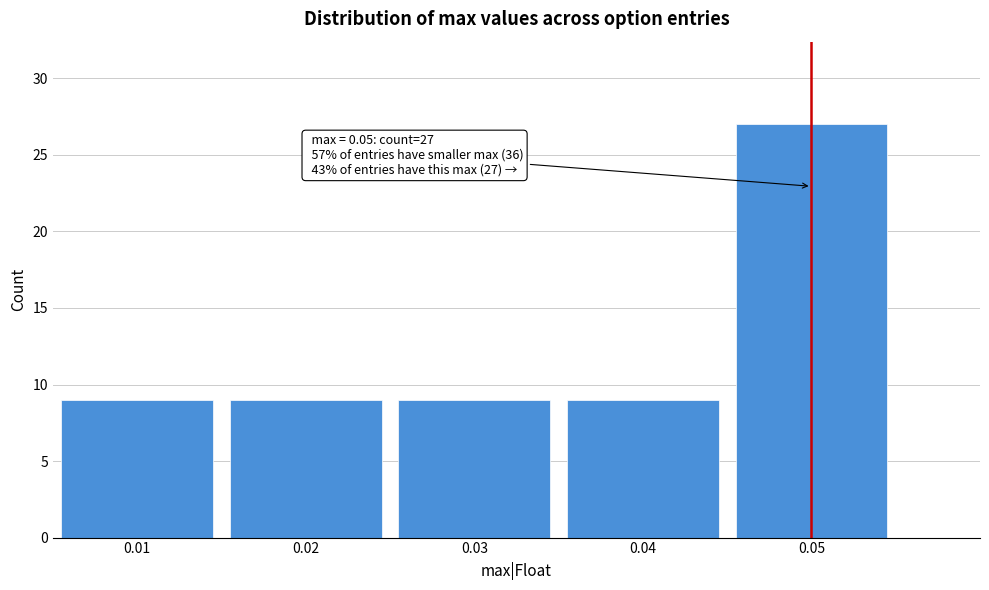

Over which range of the x-axis is the bar tallest?

0.045 to 0.055